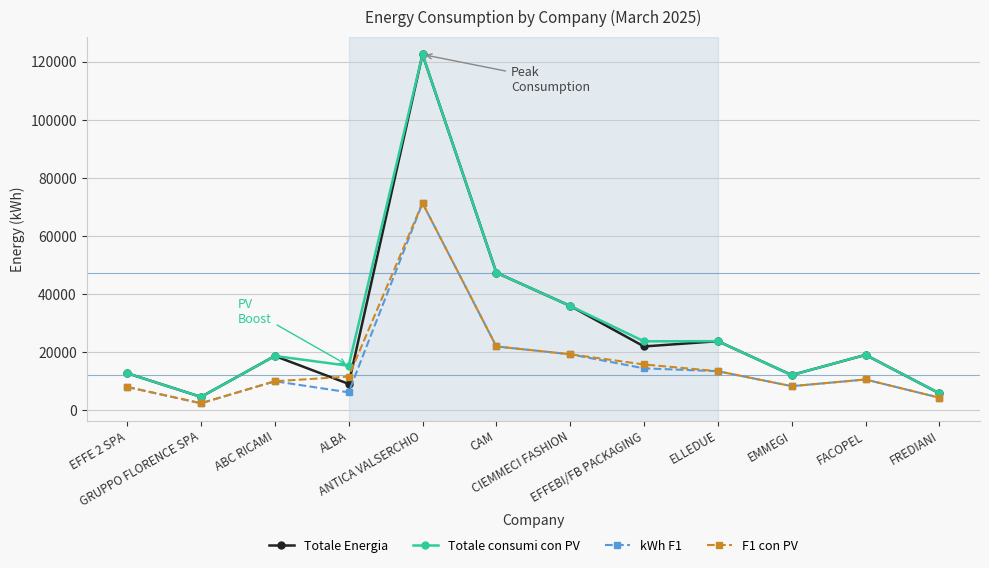

What is the minimum value shown in the chart?

2490.0